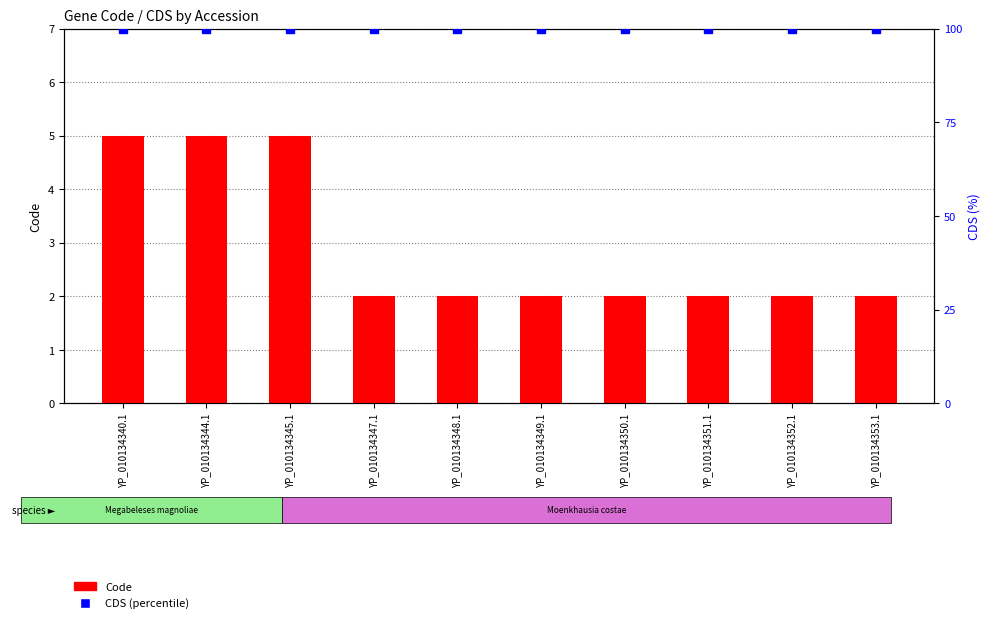

The CDS (percentile) series shows 65 at YP_010134340.1. True or false?

False